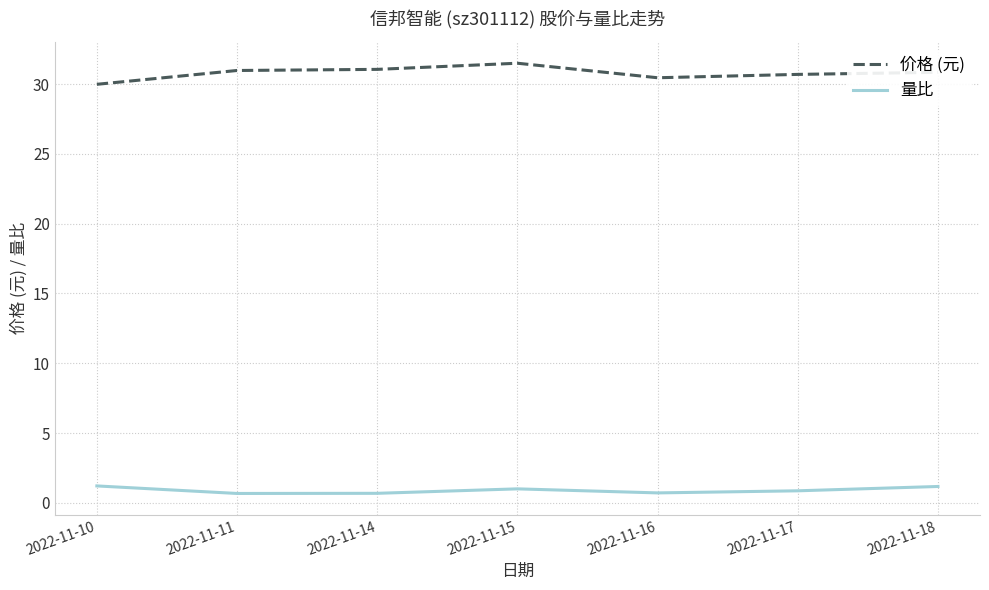

Rank the series by their average value, from highest to lowest.

价格 (元), 量比